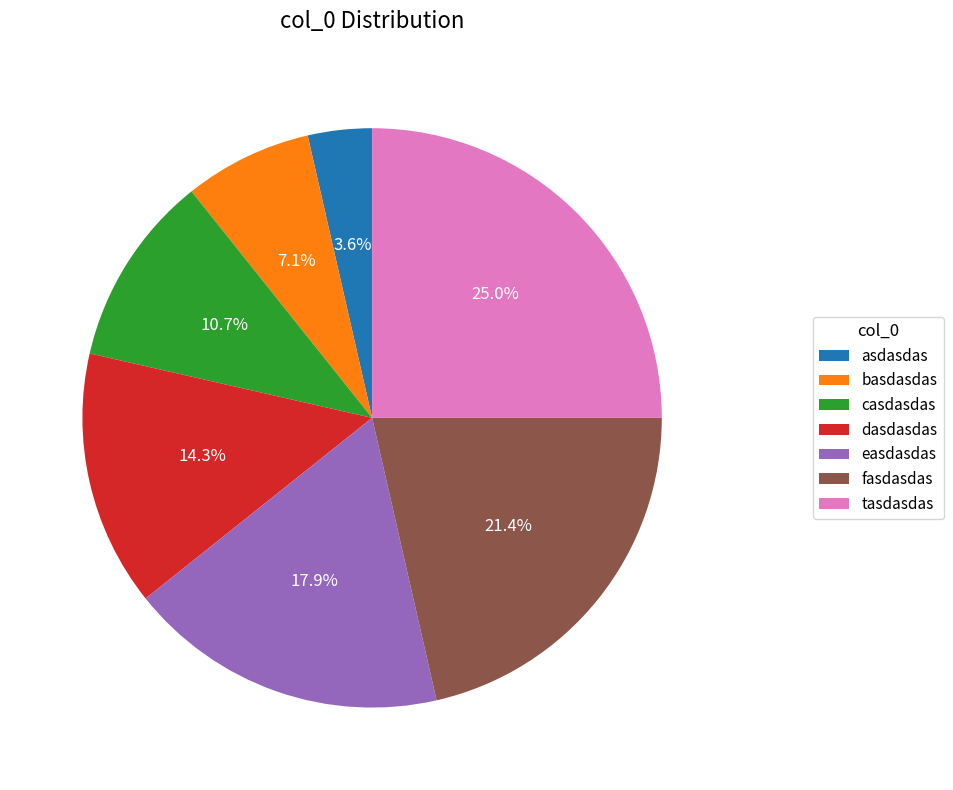

To the nearest percent, what percentage of the pie is asdasdas?

4%